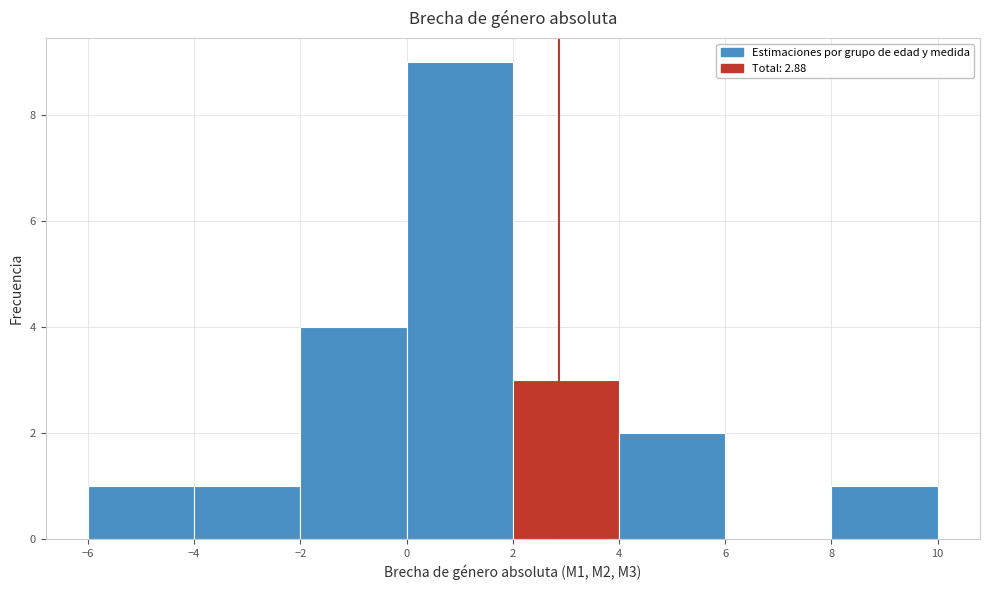

Which range on the x-axis has the tallest bar?

0 to 2